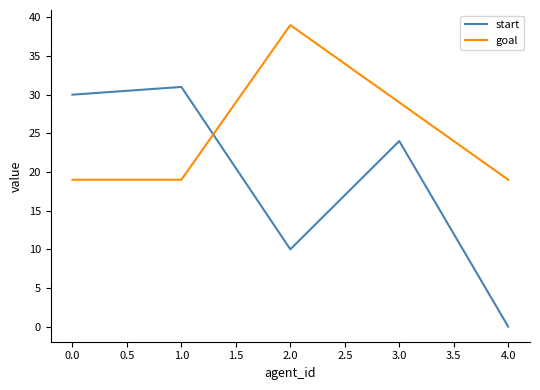

What position from the left is 4.0?

5